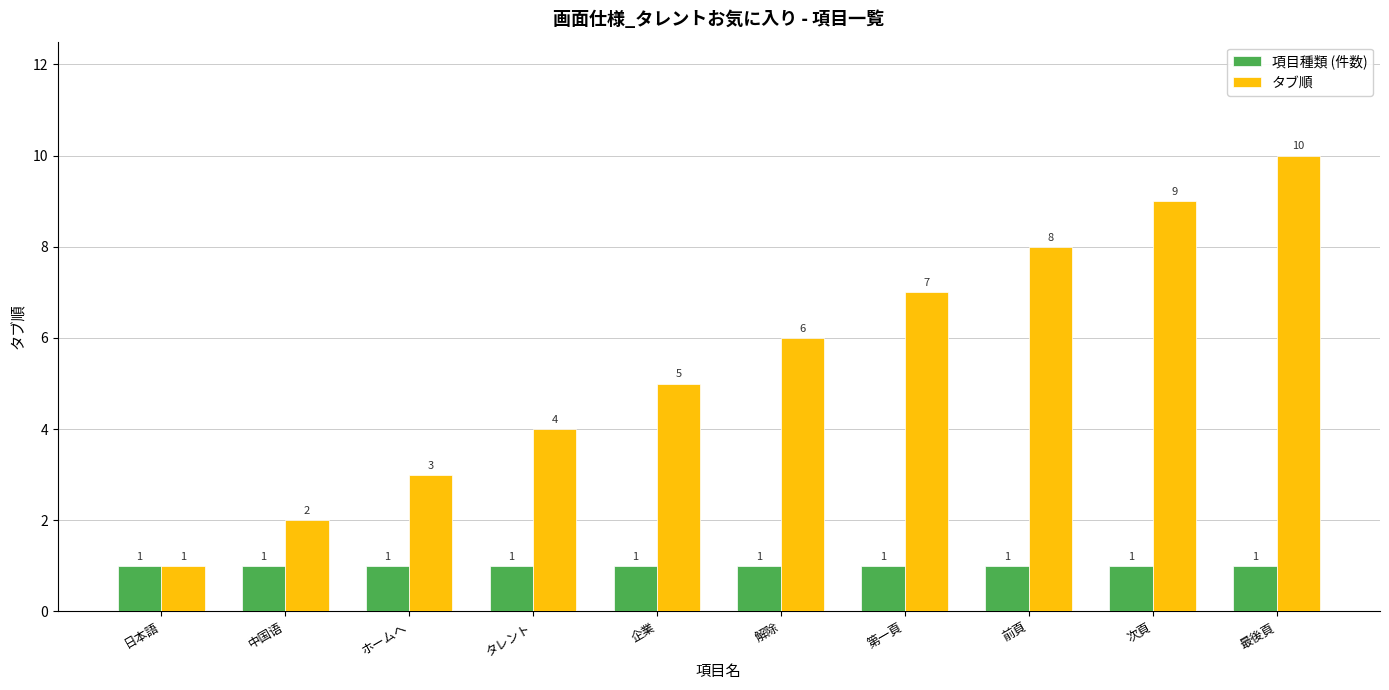

Reading right to left, what are all the values shown in this chart?

項目種類 (件数): 1	1	1	1	1	1	1	1	1	1
タブ順: 10	9	8	7	6	5	4	3	2	1